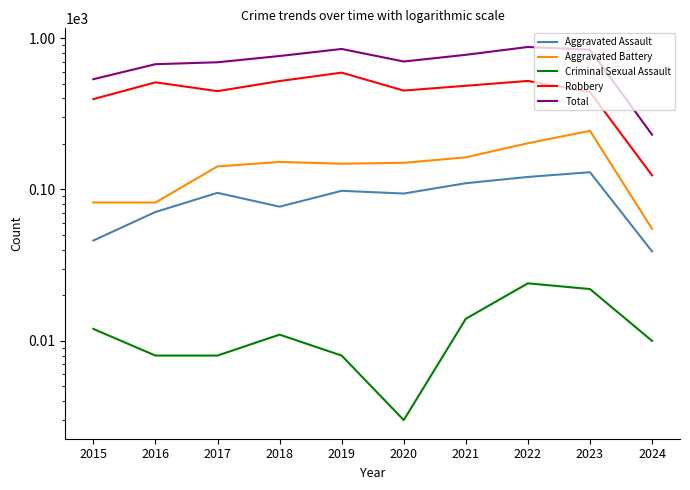

What is the value of the Total point at the 7th from the left?

775